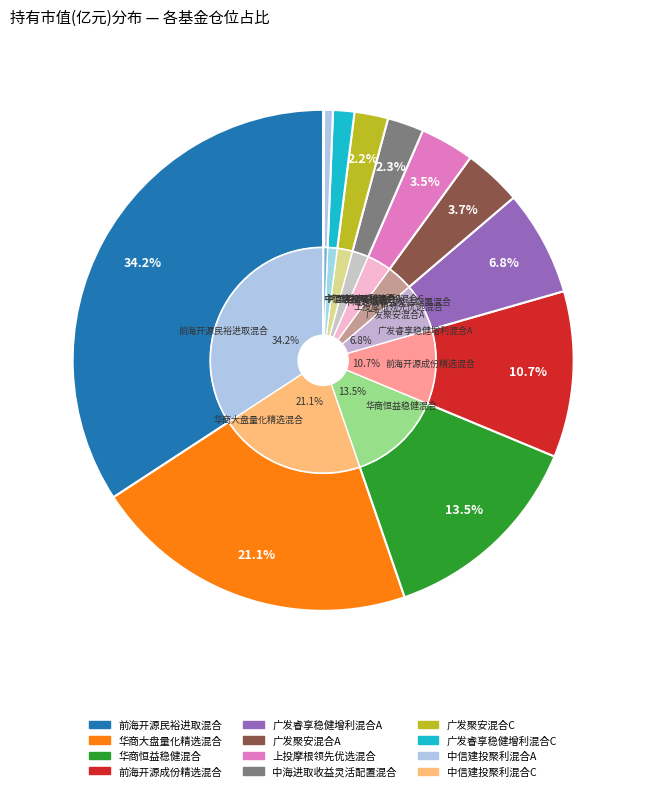

Rank the categories by value from lowest to highest.

中信建投聚利混合C, 中信建投聚利混合A, 广发睿享稳健增利混合C, 广发聚安混合C, 中海进取收益灵活配置混合, 上投摩根领先优选混合, 广发聚安混合A, 广发睿享稳健增利混合A, 前海开源成份精选混合, 华商恒益稳健混合, 华商大盘量化精选混合, 前海开源民裕进取混合